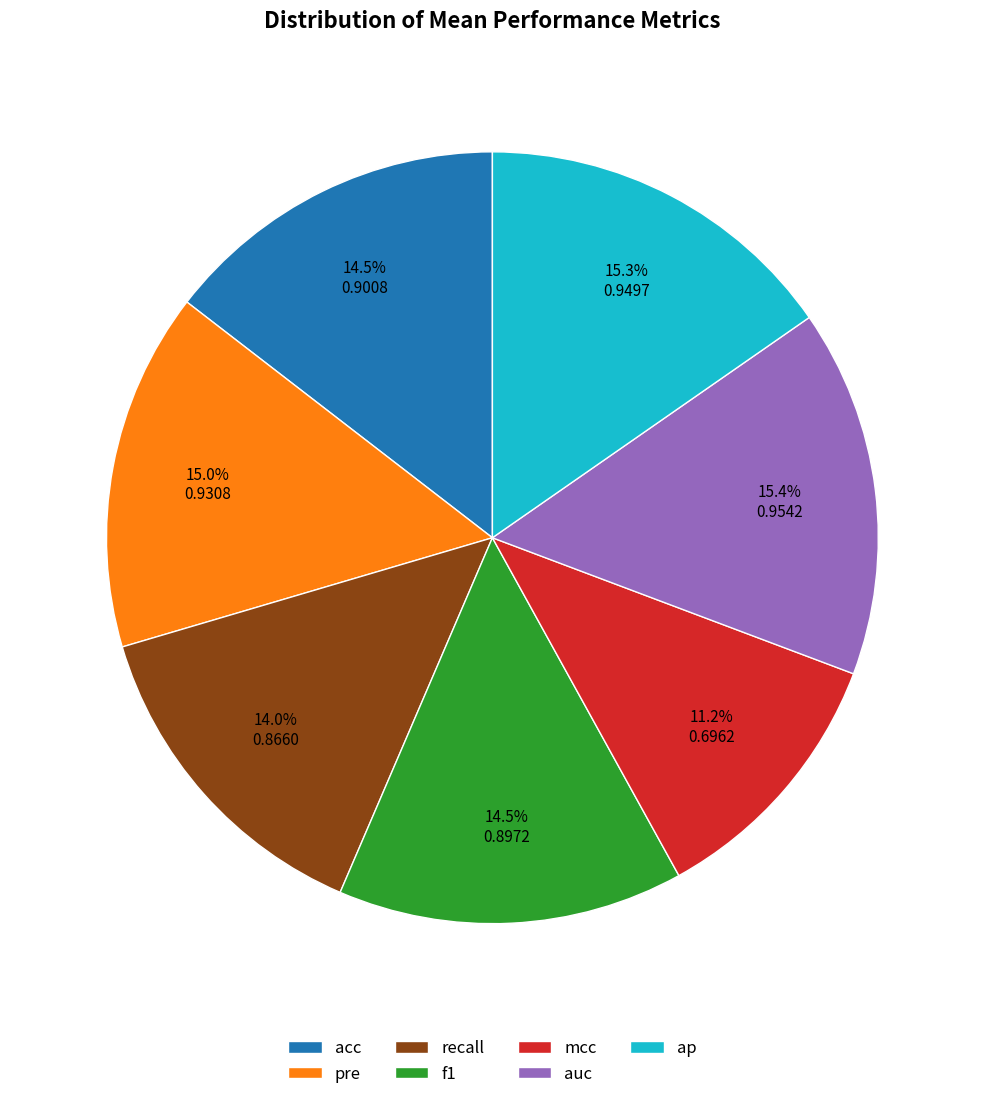

Does f1 account for over 50% of the chart?

No